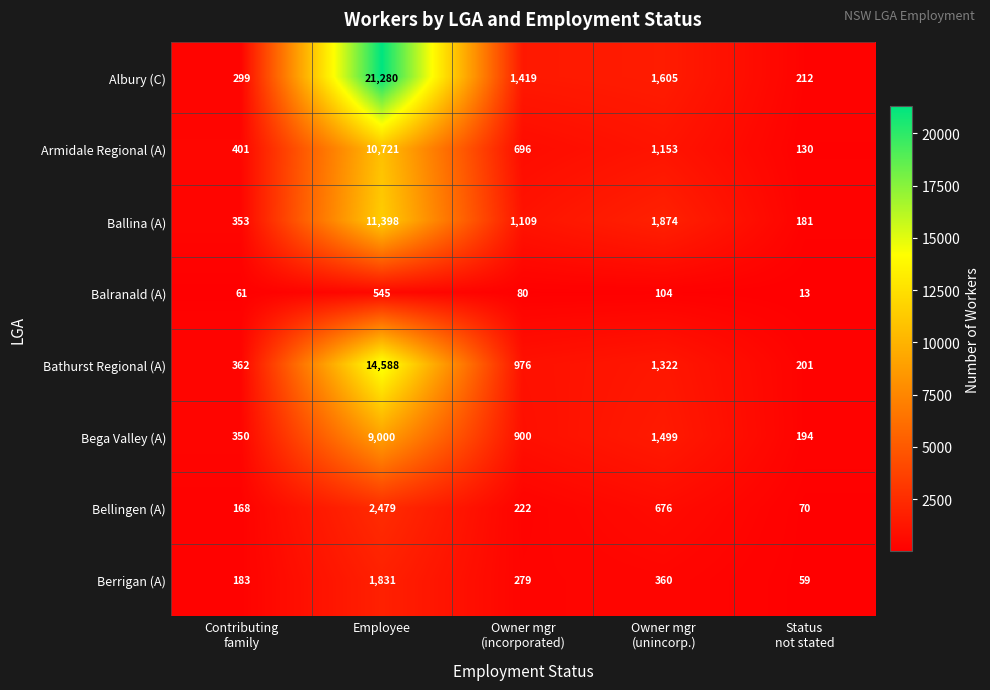

What is the difference between the maximum and minimum values in the Ballina (A) series?

11217